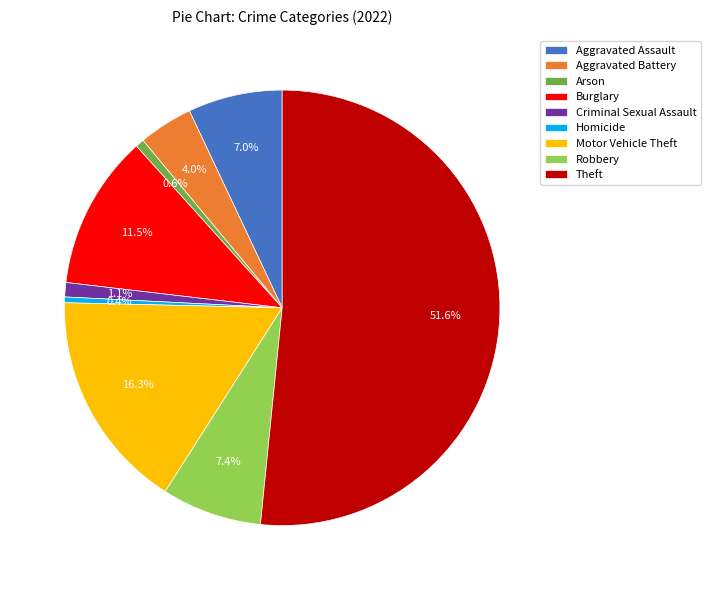

What portion of the pie excludes Burglary?

88.5%